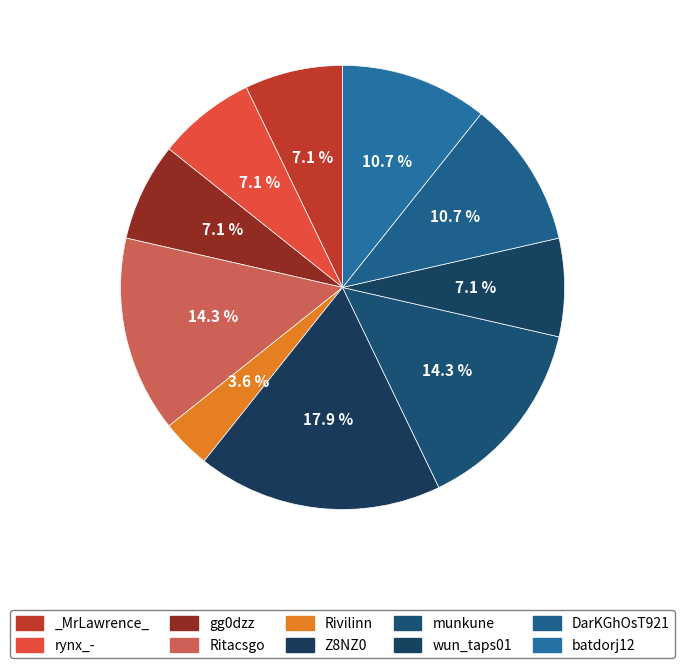

What is the total percentage of batdorj12 and _MrLawrence_?

17.9%